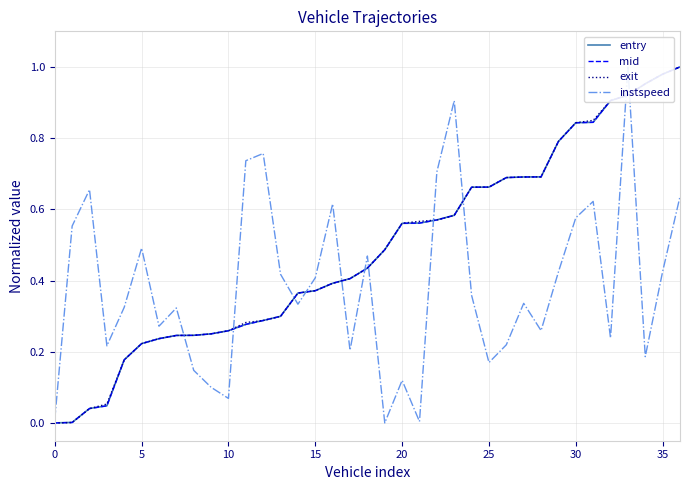

Reading right to left, extract all data points from this chart.

entry: 1.0	1.0	1.0	0.9	0.9	0.8	0.8	0.8	0.7	0.7	0.7	0.7	0.7	0.6	0.6	0.6	0.6	0.5	0.4	0.4	0.4	0.4	0.4	0.3	0.3	0.3	0.3	0.3	0.2	0.2	0.2	0.2	0.2	0.0	0.0	0.0	0.0
mid: 1.0	1.0	1.0	0.9	0.9	0.8	0.8	0.8	0.7	0.7	0.7	0.7	0.7	0.6	0.6	0.6	0.6	0.5	0.4	0.4	0.4	0.4	0.4	0.3	0.3	0.3	0.3	0.3	0.2	0.2	0.2	0.2	0.2	0.0	0.0	0.0	0.0
exit: 1.0	1.0	1.0	0.9	0.9	0.8	0.8	0.8	0.7	0.7	0.7	0.7	0.7	0.6	0.6	0.6	0.6	0.5	0.4	0.4	0.4	0.4	0.4	0.3	0.3	0.3	0.3	0.3	0.2	0.2	0.2	0.2	0.2	0.1	0.0	0.0	0.0
instspeed: 0.6	0.4	0.2	1.0	0.2	0.6	0.6	0.4	0.3	0.3	0.2	0.2	0.4	0.9	0.7	0.0	0.1	0.0	0.5	0.2	0.6	0.4	0.3	0.4	0.8	0.7	0.1	0.1	0.1	0.3	0.3	0.5	0.3	0.2	0.7	0.6	0.0